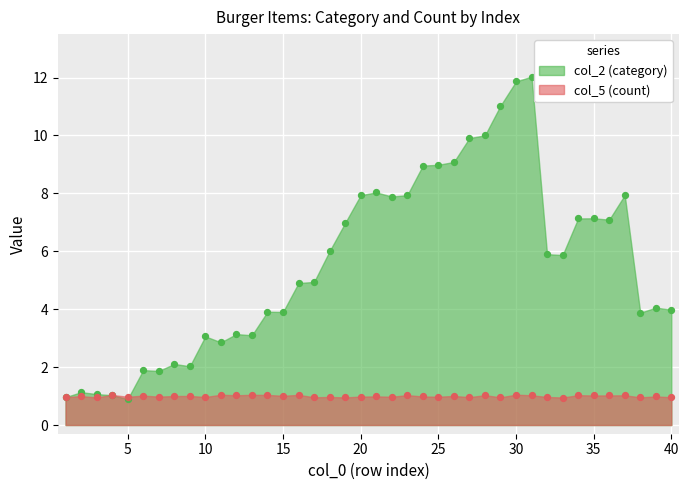

Between 24 and 20, which is larger?

24